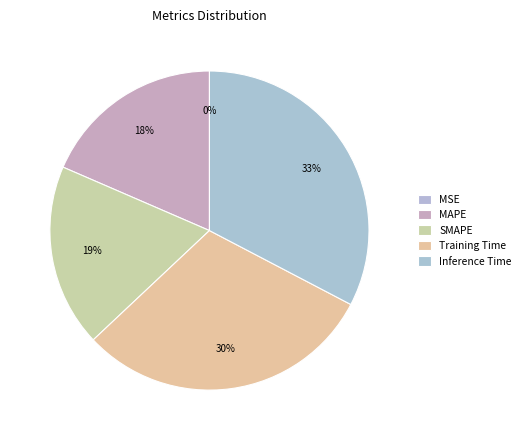

Which slice is the largest?

Inference Time